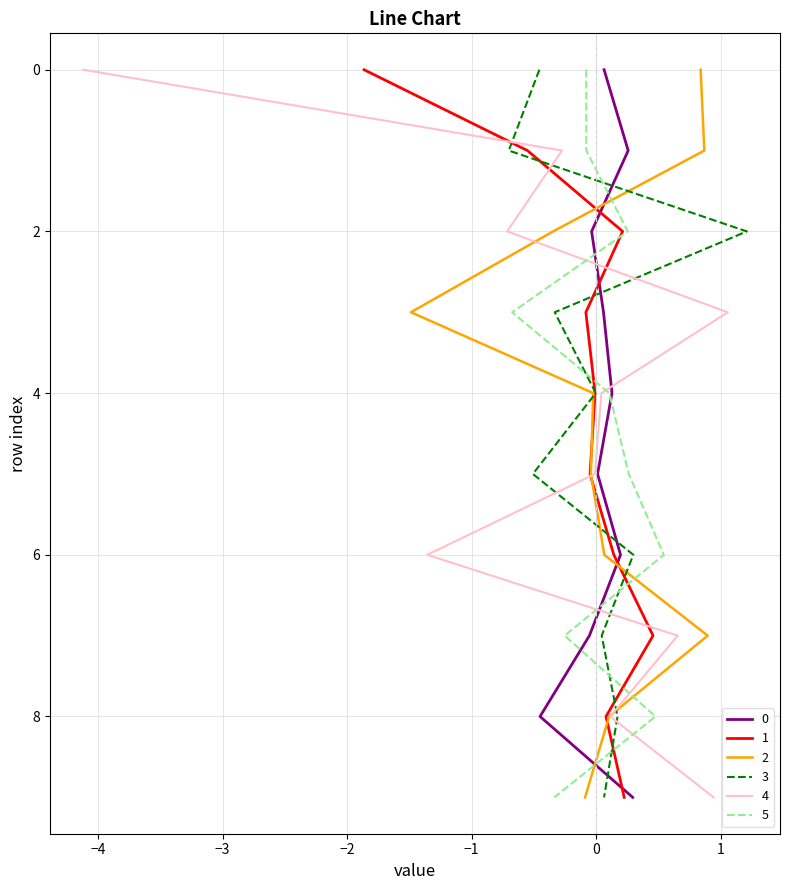

How many interior local peaks does the 3 series have?

4